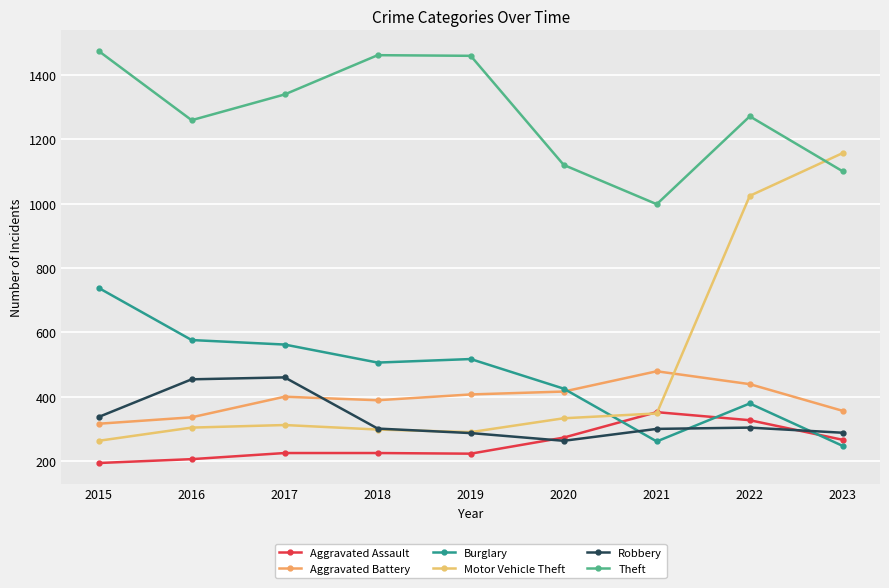

Which series has the widest spread of values?

Motor Vehicle Theft